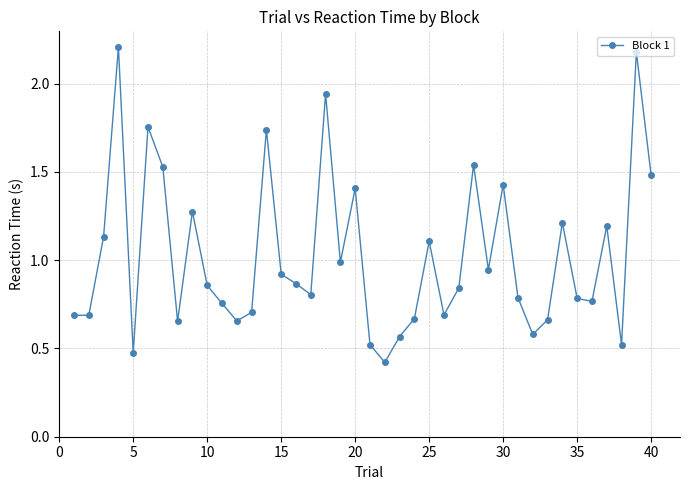

What is the smallest value displayed?

0.4